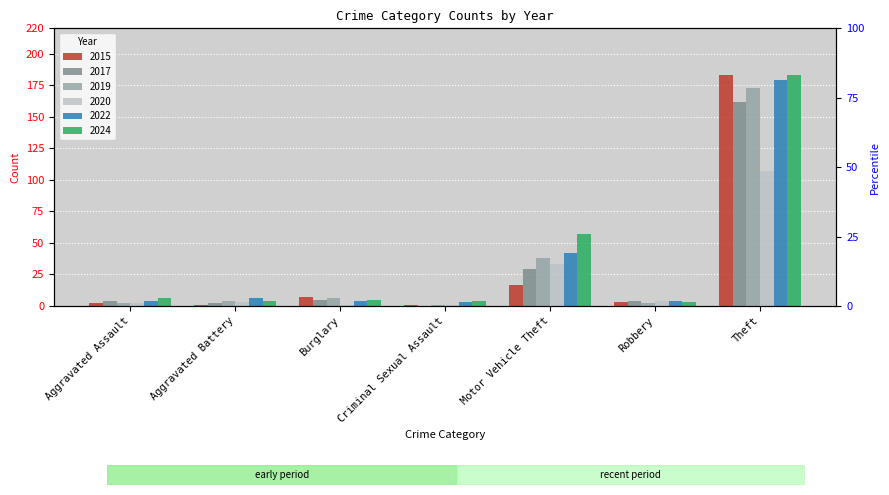

What is the sum of all 2017 values?

206